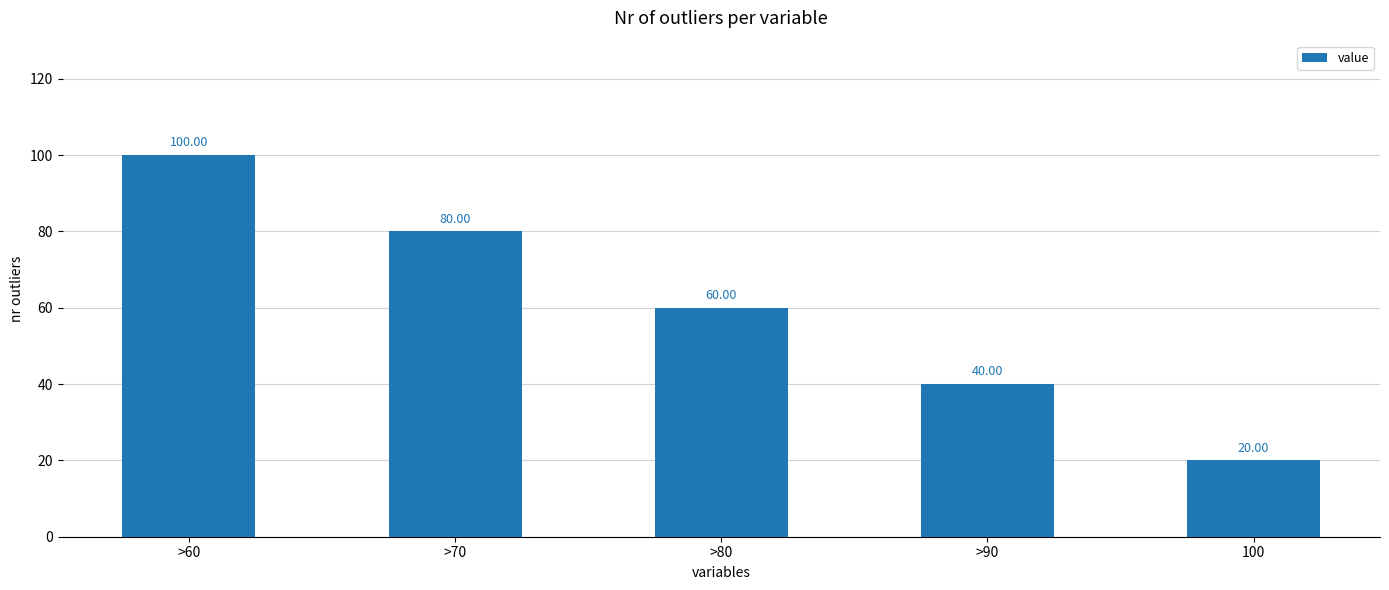

What is the change in value from >70 to 100?

-60